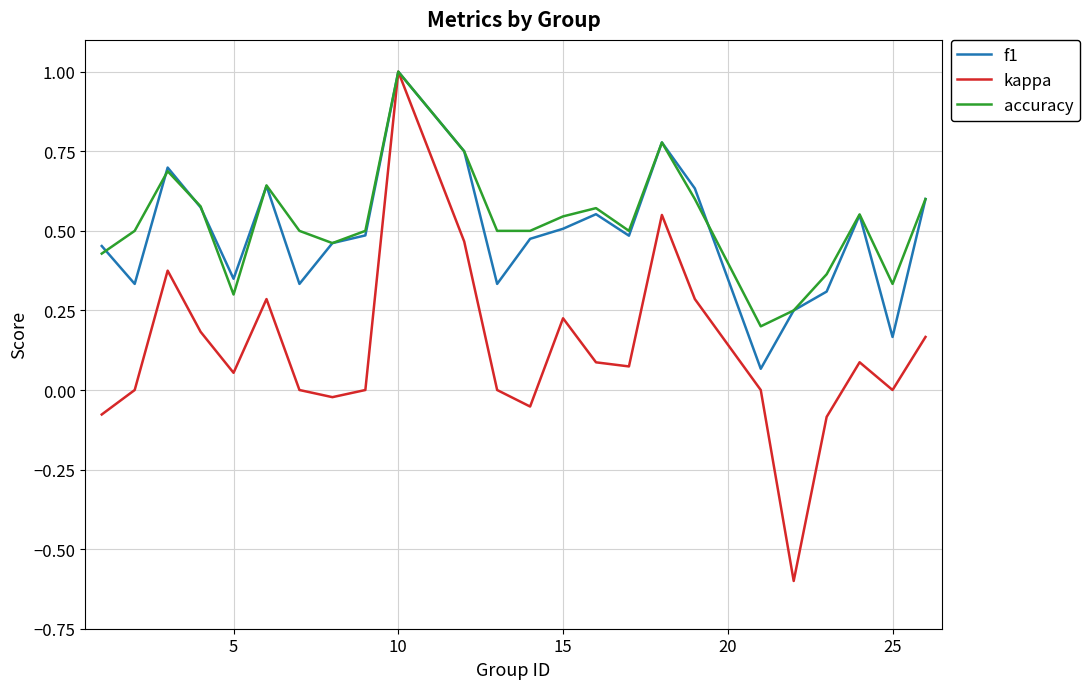

What is the maximum value shown in the chart?

1.0